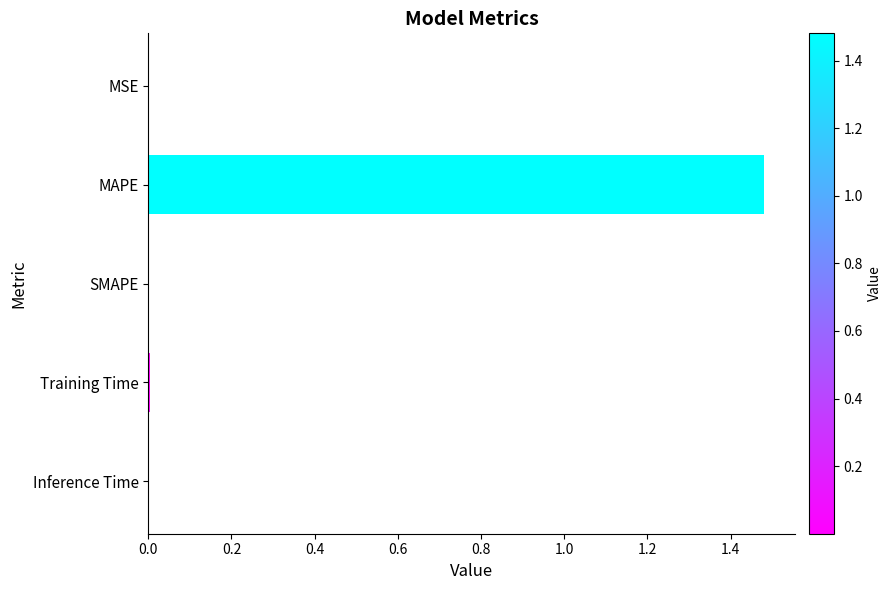

True or false: the data shows 2.3 at MAPE.

False